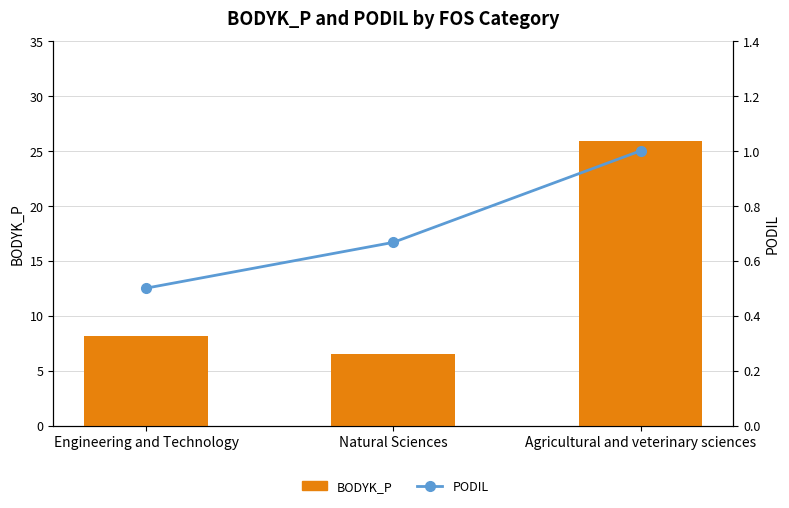

How many data points in BODYK_P are less than 8?

1